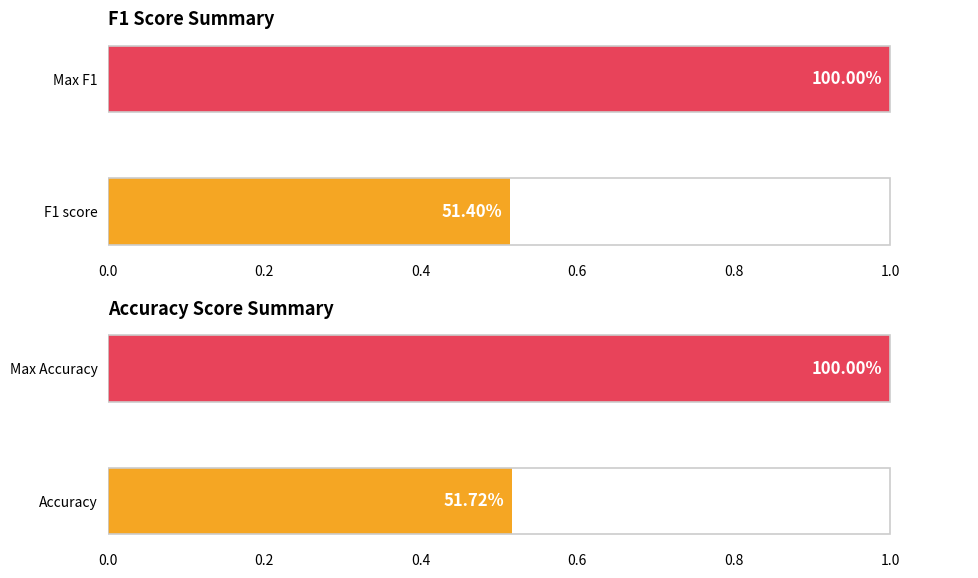

How many bars are there in each group?

2